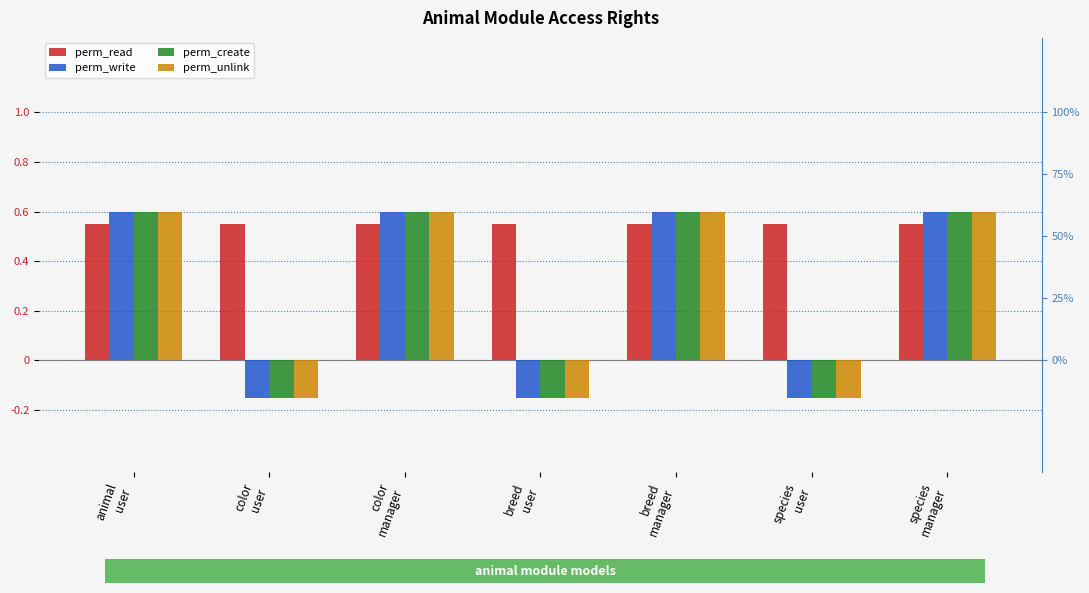

What is the value of the perm_unlink bar at the 7th from the left?

0.6